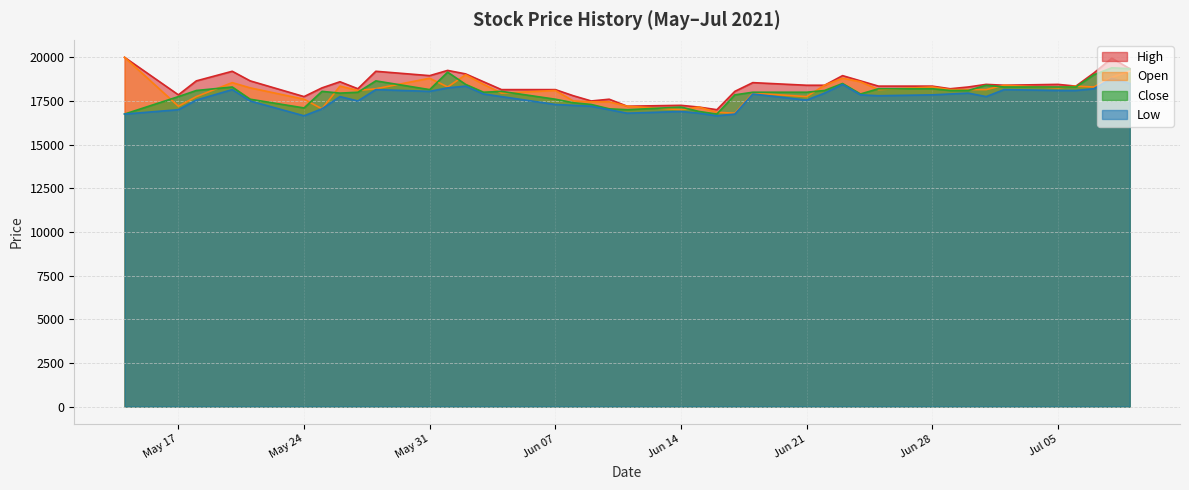

How many interior local valleys does the Close series have?

7